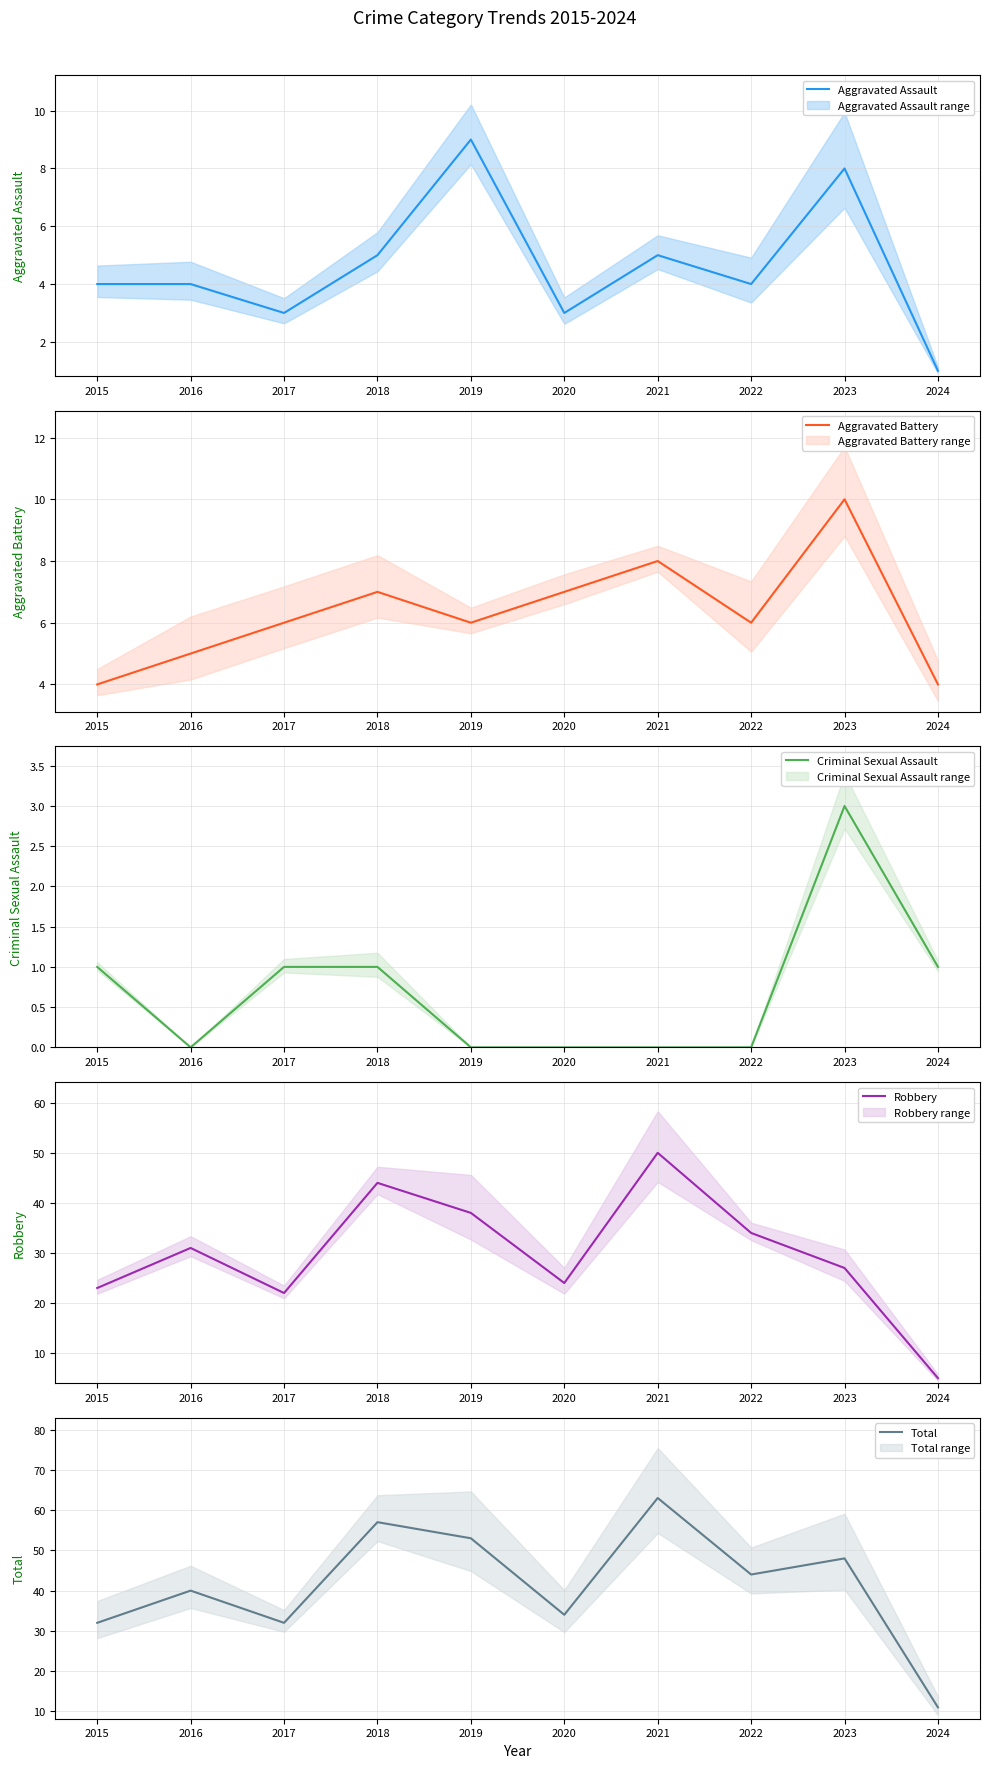

Which category has the highest value in the Aggravated Assault series?

2019